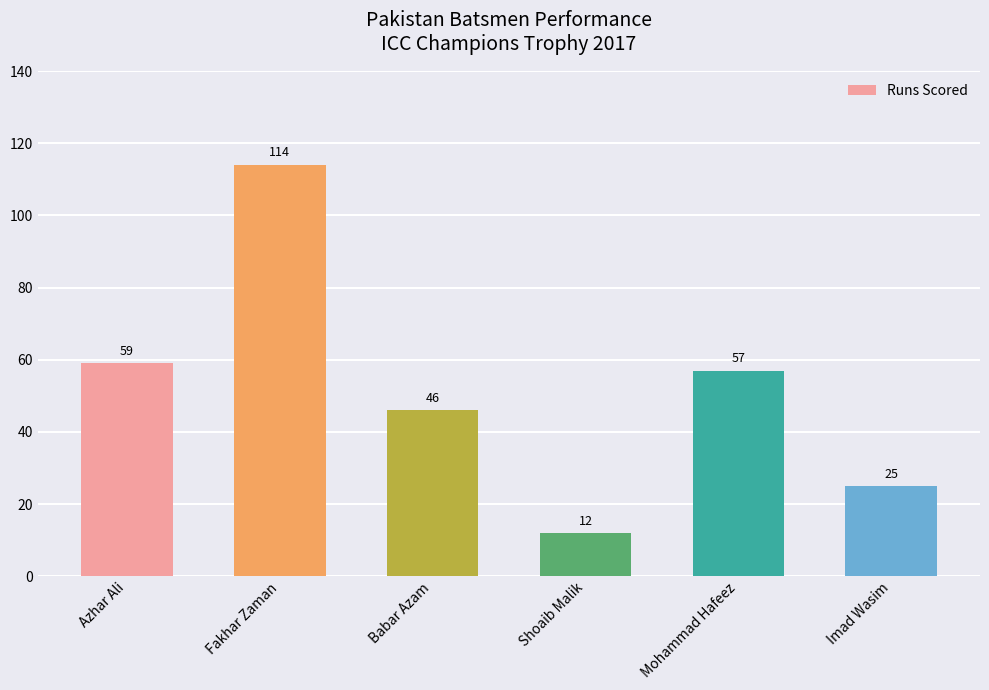

Reading left to right, transcribe all the data shown in this chart.

59	114	46	12	57	25